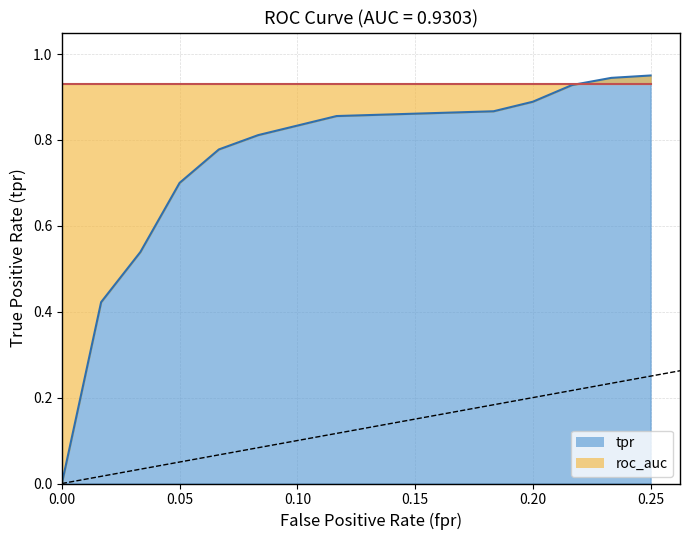

The value at 0.20 is 1.4. True or false?

False